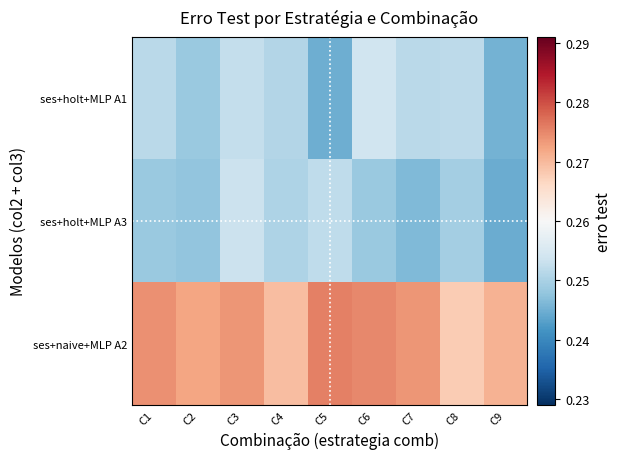

Reading left to right, transcribe all the data shown in this chart.

ses+holt+MLP A1: C1=0.3	C2=0.2	C3=0.3	C4=0.3	C5=0.2	C6=0.3	C7=0.3	C8=0.3	C9=0.2
ses+holt+MLP A3: C1=0.2	C2=0.2	C3=0.3	C4=0.3	C5=0.3	C6=0.2	C7=0.2	C8=0.2	C9=0.2
ses+naive+MLP A2: C1=0.3	C2=0.3	C3=0.3	C4=0.3	C5=0.3	C6=0.3	C7=0.3	C8=0.3	C9=0.3